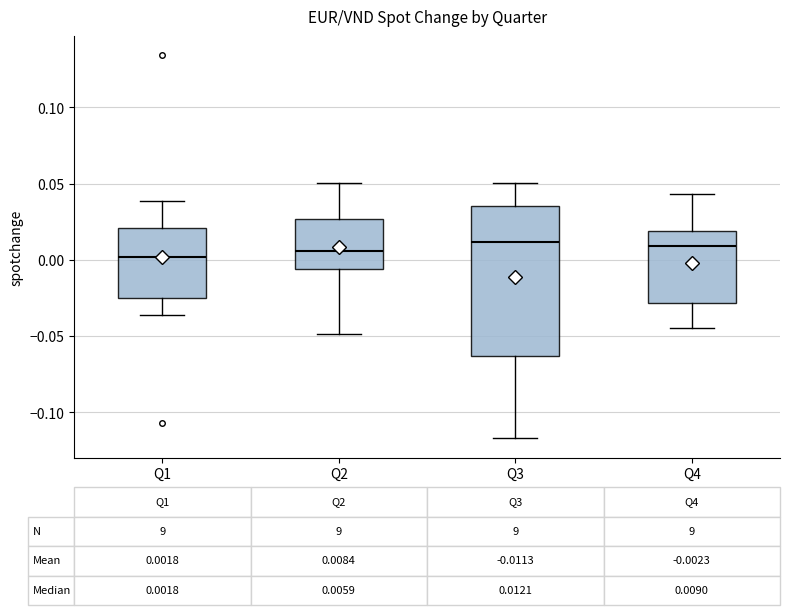

Which box is the tallest, from its lower edge to its upper edge?

Q3